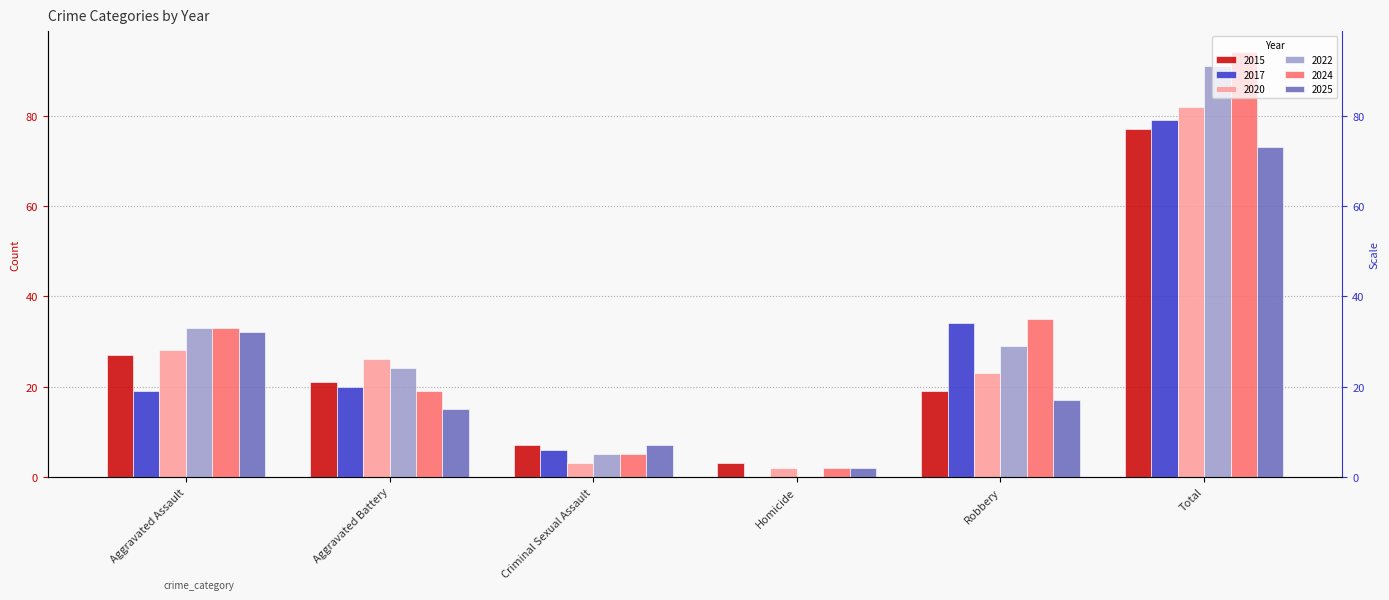

The value of 2022 at Aggravated Battery is 24. True or false?

True